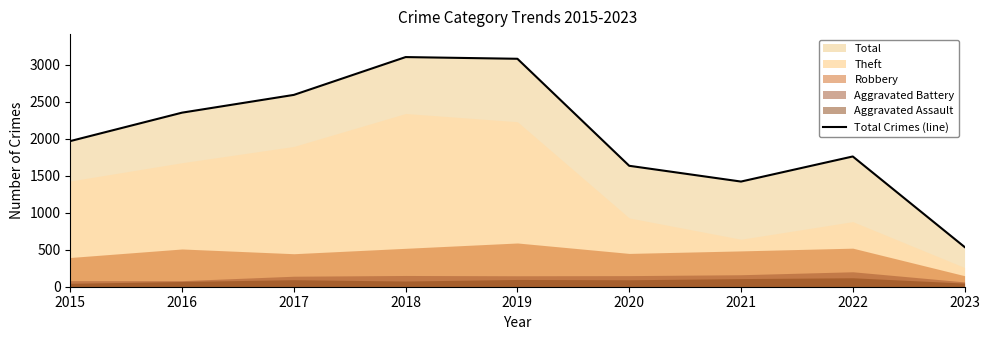

True or false: the data shows 537 at 2023.

True